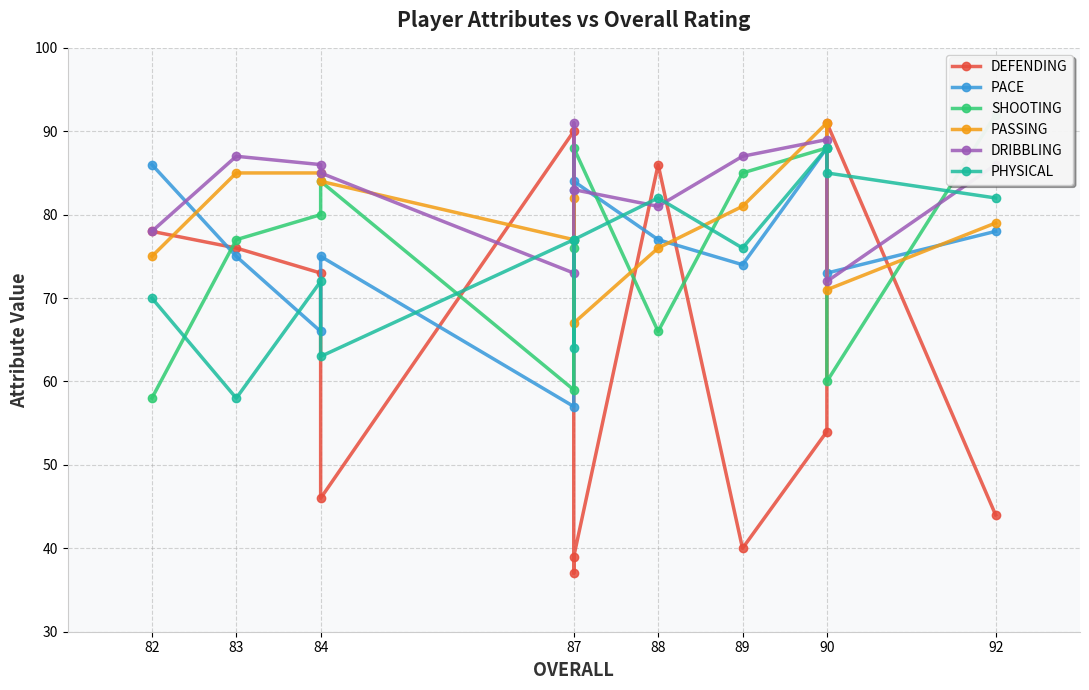

In PACE, how many points are higher than both neighbors (excluding endpoints)?

3